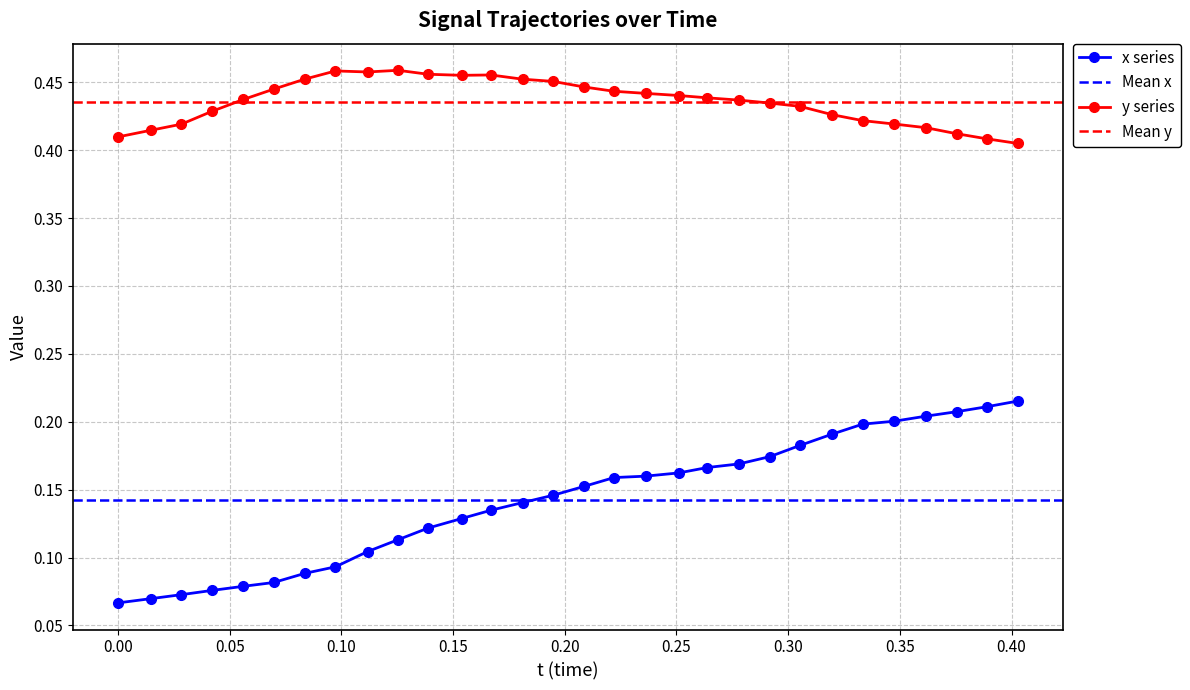

True or false: x series and y series intersect in this chart.

False